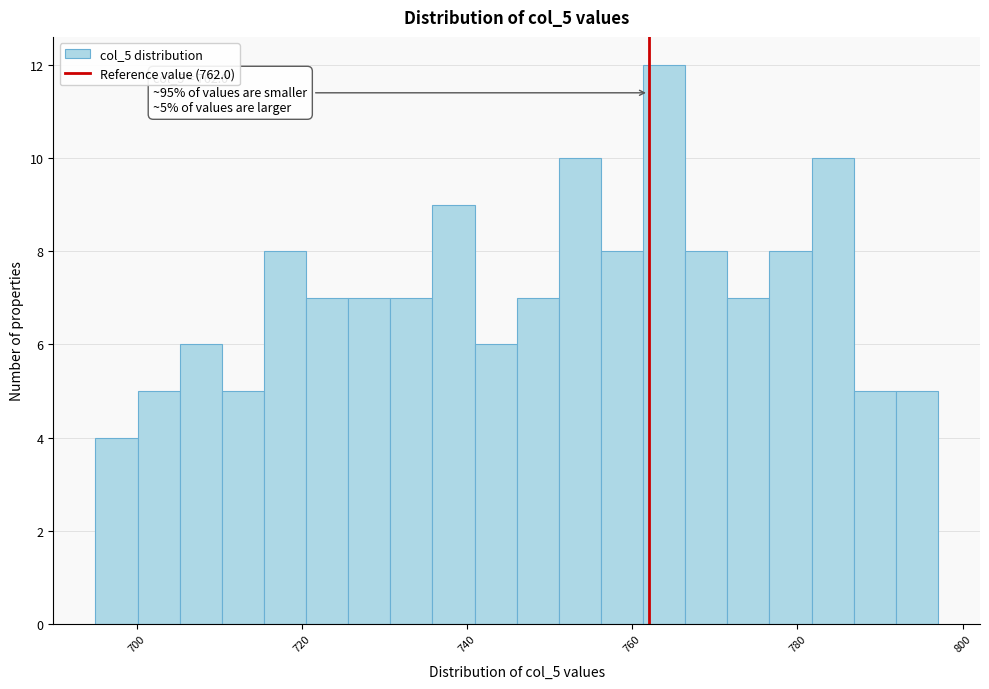

Read against the x-axis, roughly where is the centre of the tallest bar?

764